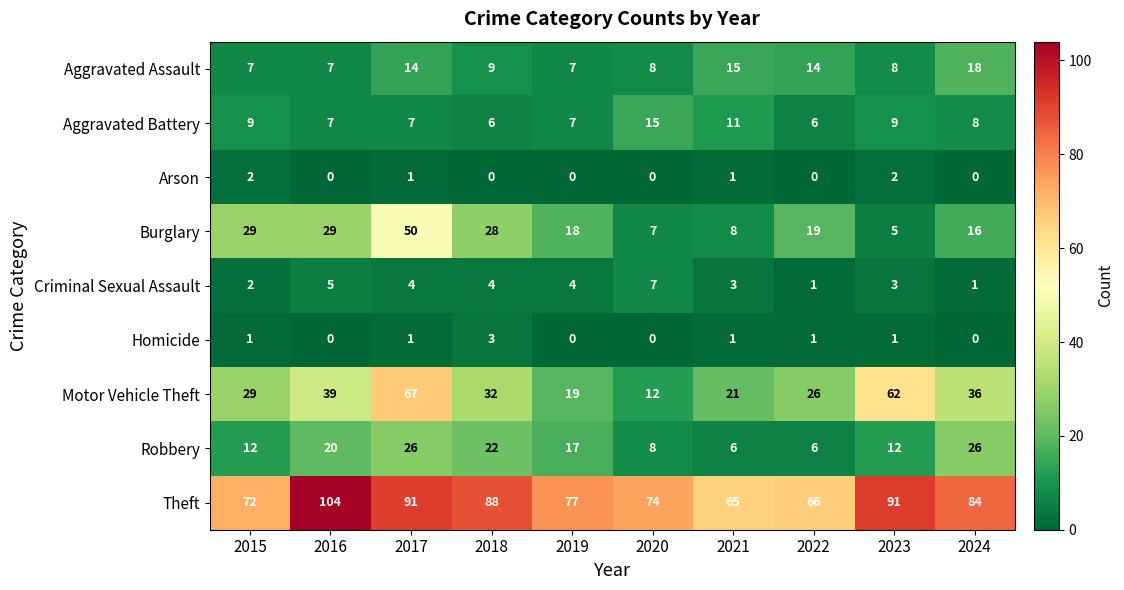

Between 2019 and 2021, which series saw the biggest shift?

Theft